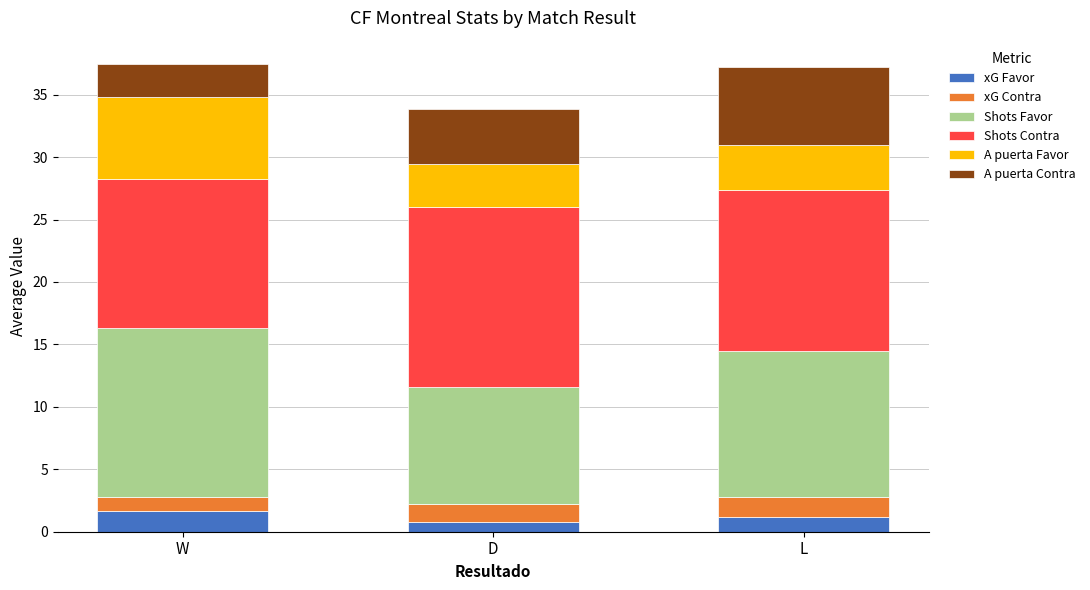

What is the approximate value of xG Favor at L?

1.2